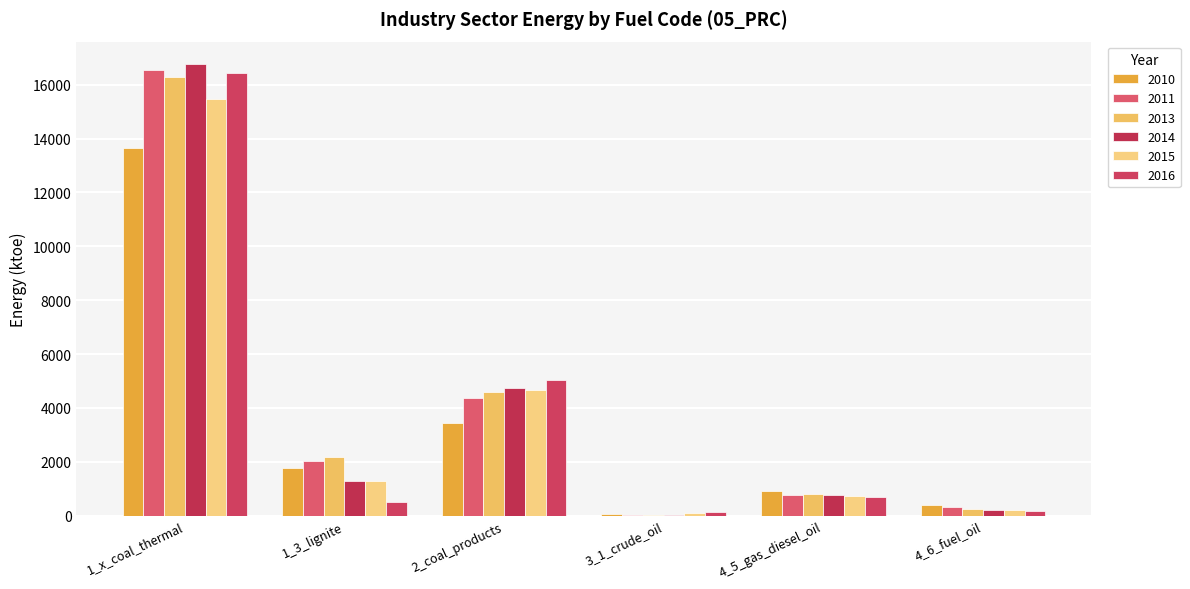

Where does the 2016 series first go above 683?

1_x_coal_thermal